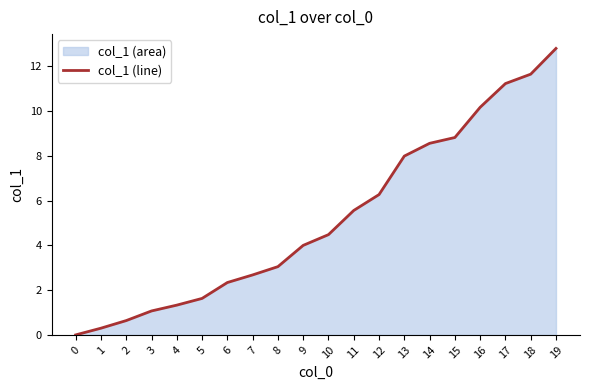

Reading left to right, what are all the values shown in this chart?

0.0	0.3	0.6	1.1	1.3	1.6	2.3	2.7	3.0	4.0	4.5	5.6	6.3	8.0	8.6	8.8	10.2	11.2	11.7	12.8